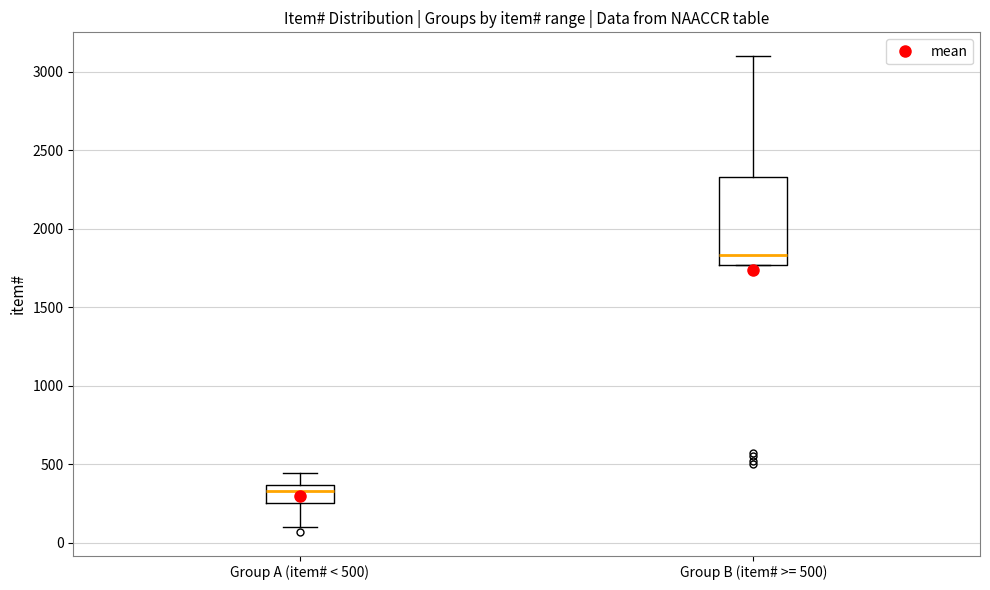

Which box has the highest median line?

Group B (item# >= 500)